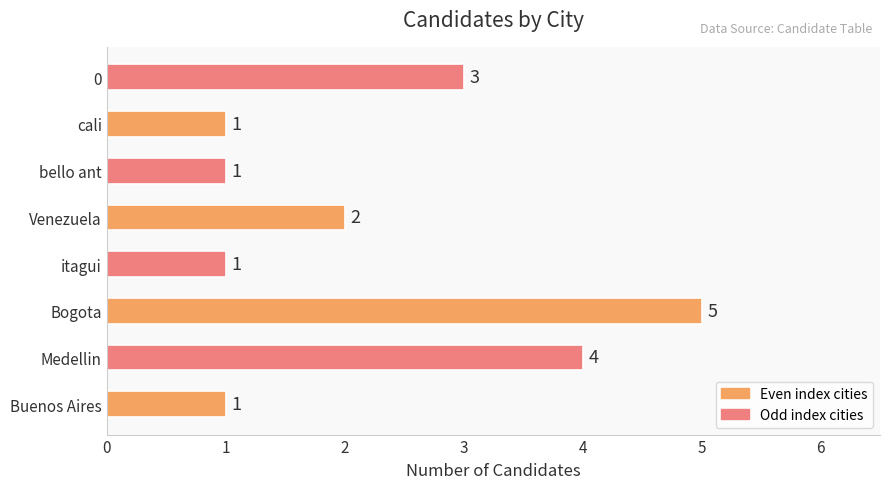

How many distinct data groups are displayed?

1